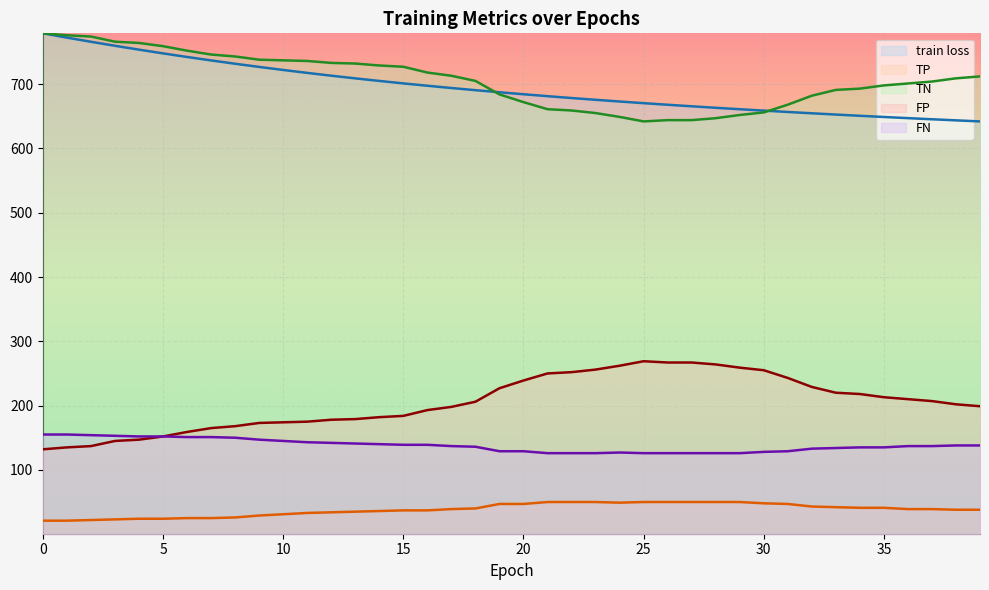

How many lines are shown in the chart?

5